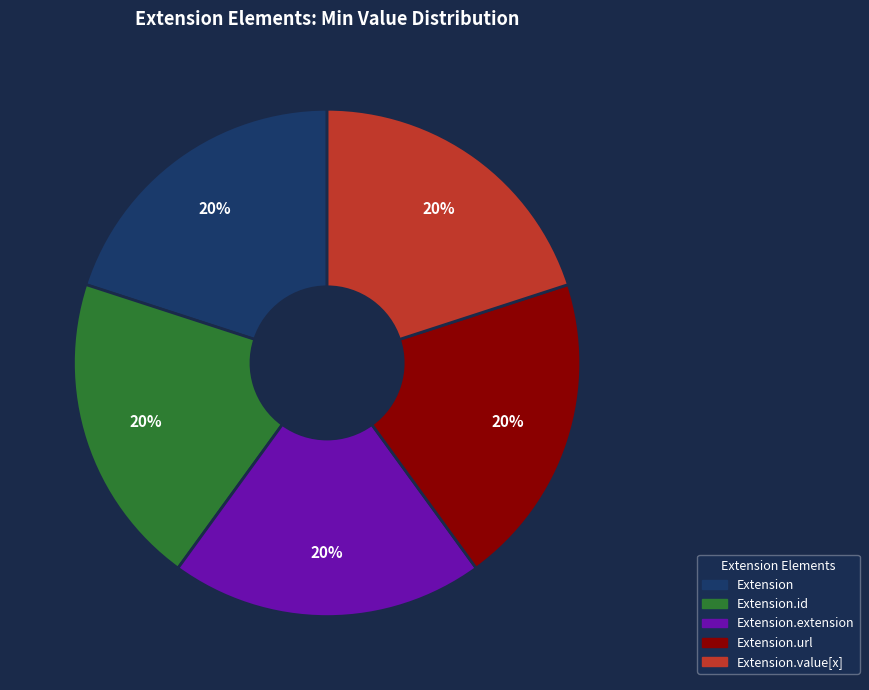

The Extension.url slice represents 28% of the pie. True or false?

False